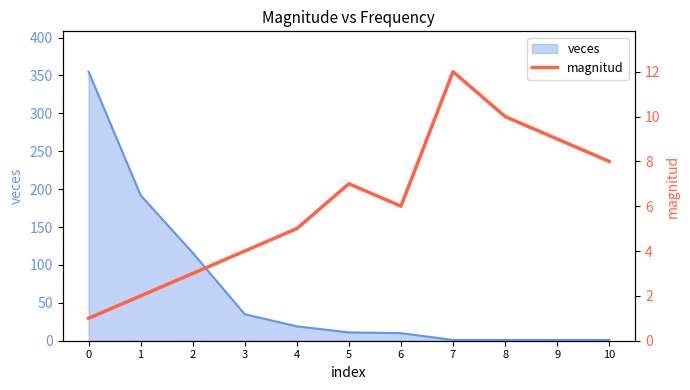

How many values are below 6?

5